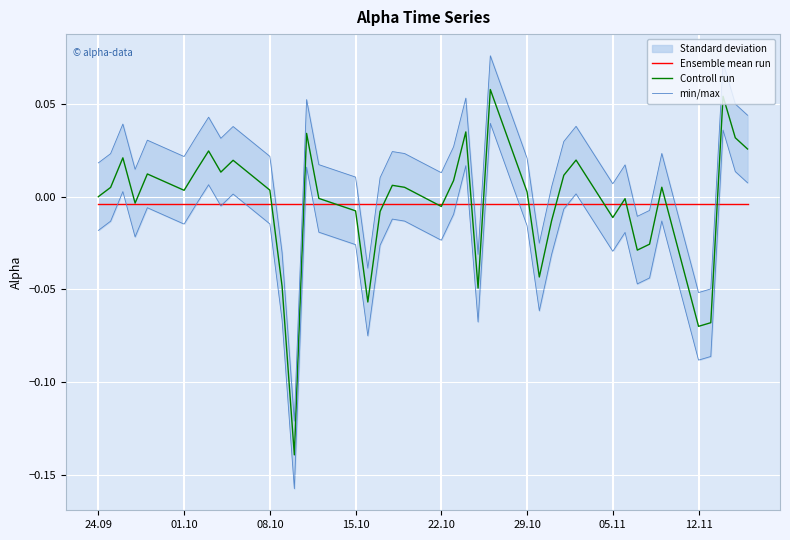

At which label is Controll run closest to 0?

24.09